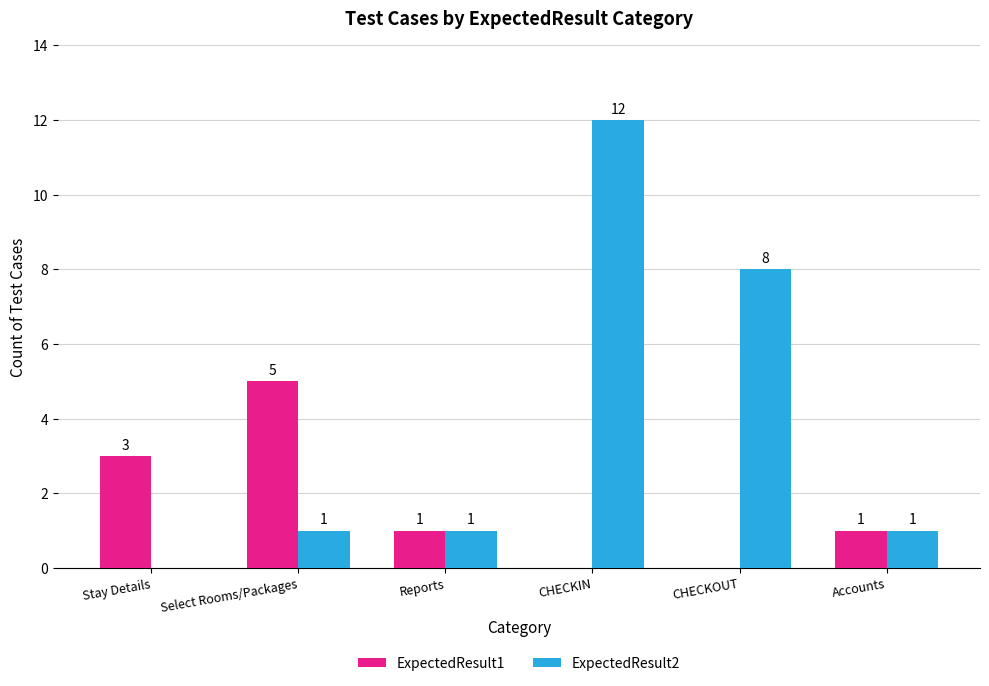

The value of ExpectedResult1 at CHECKOUT is 2. True or false?

False